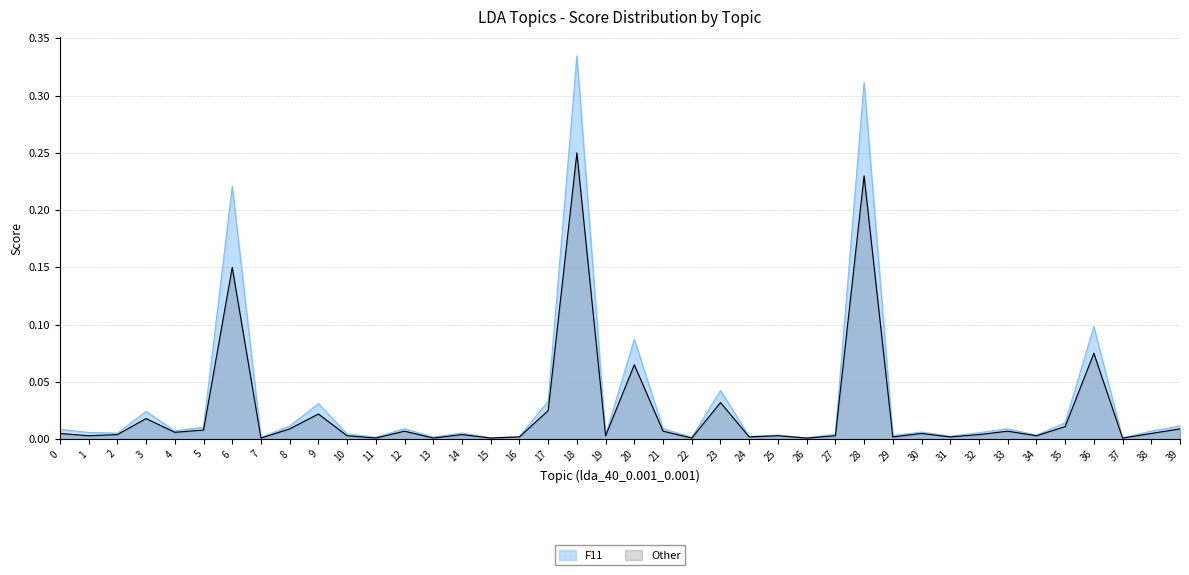

Which series has the largest total across all categories?

F11